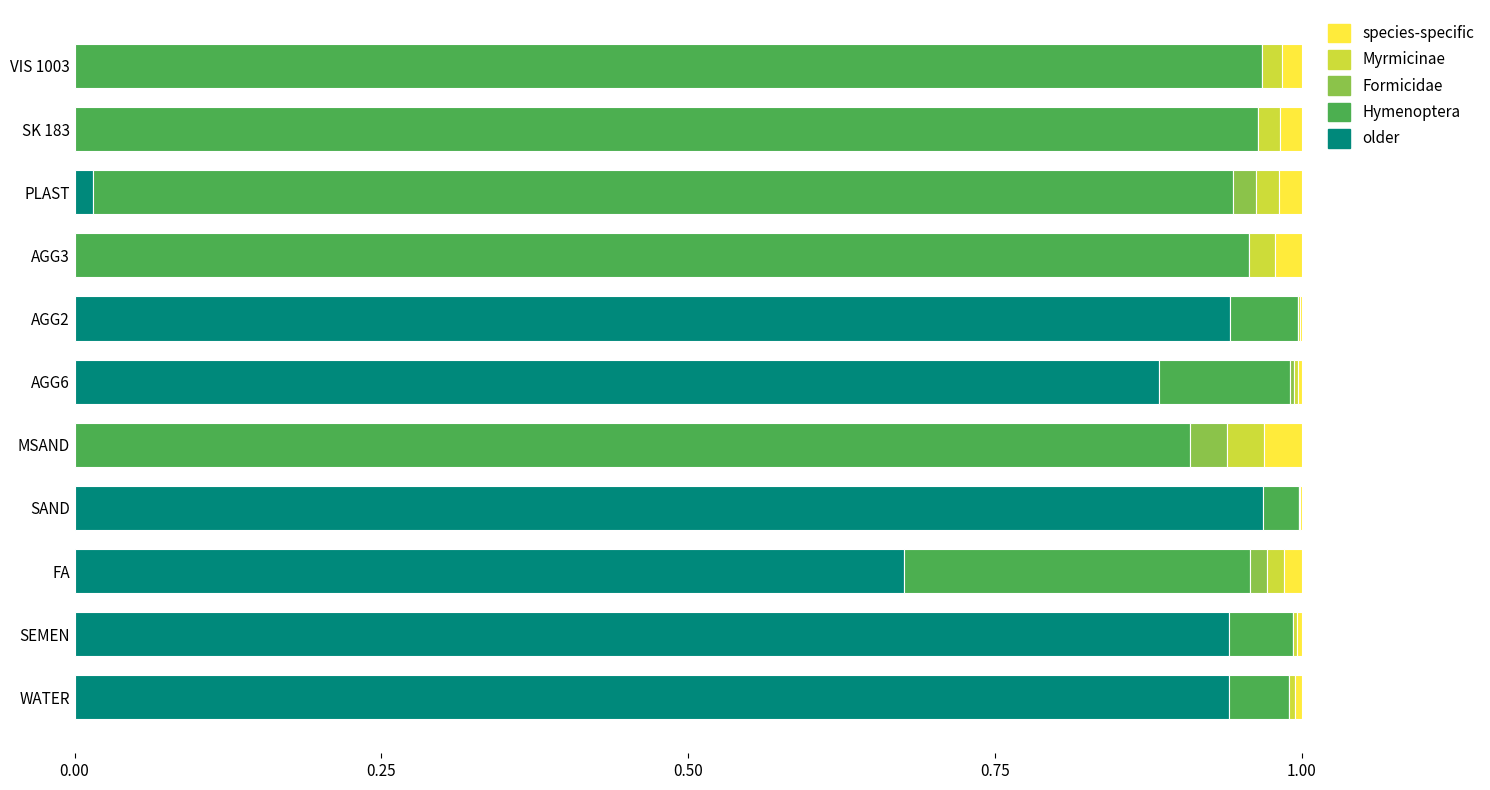

The older series shows 0.0 at SK 183. True or false?

True